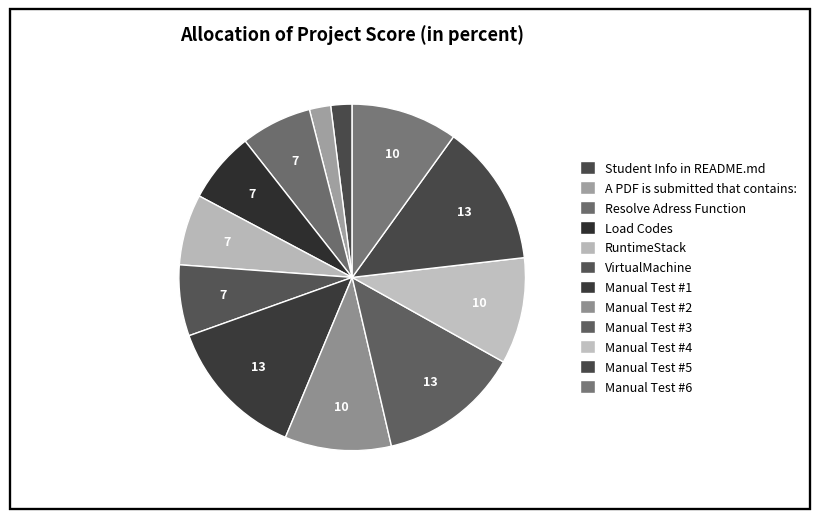

To the nearest percent, what is the combined percentage of A PDF is submitted that contains: and Manual Test #2?

12%